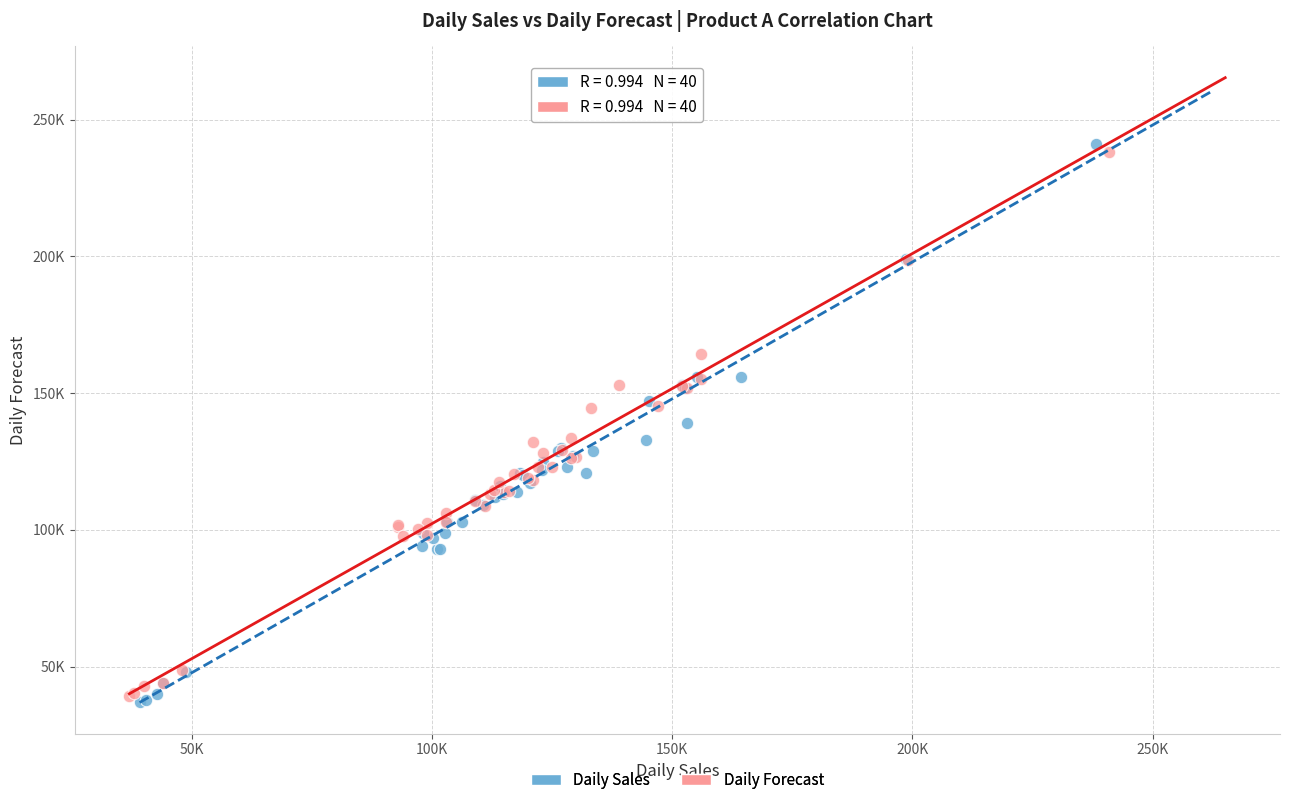

Which series has the largest Y range (max minus min)?

Daily Sales